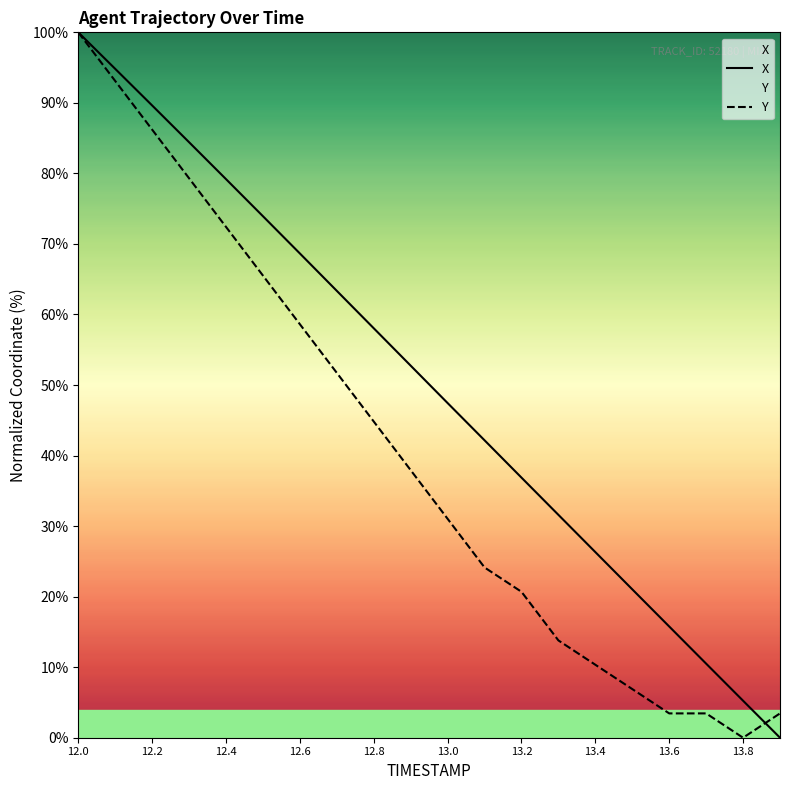

The value of Y at 13.4 is 17.0. True or false?

False